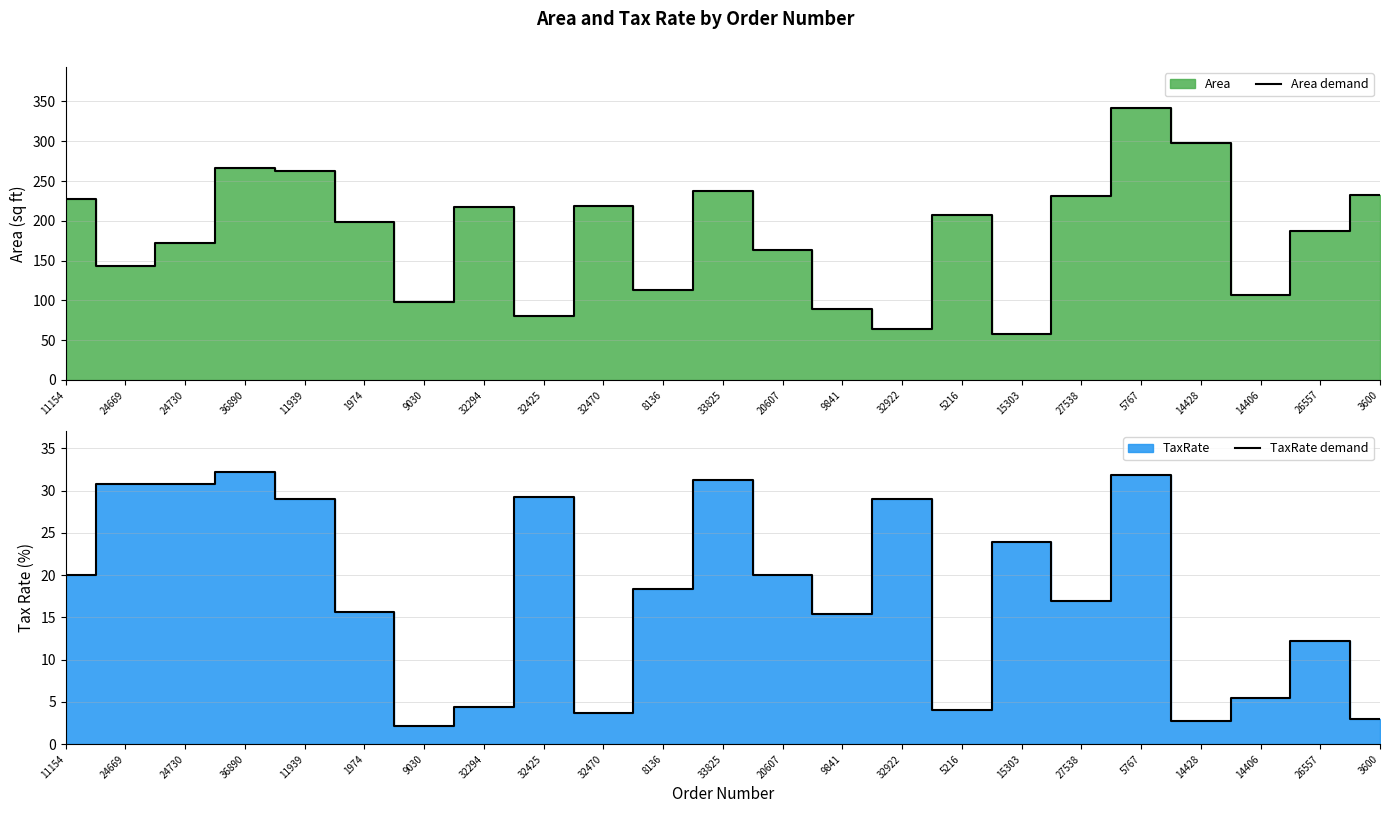

Reading right to left, extract all data points from this chart.

Area demand: 3600=233.0	26557=187.0	14406=107.0	14428=298.0	5767=342.0	27538=231.0	15303=58.0	5216=207.0	32922=64.0	9841=89.0	20607=163.0	33825=237.0	8136=113.0	32470=219.0	32425=80.0	32294=217.0	9030=98.0	1974=199.0	11939=262.0	36890=267.0	24730=172.0	24669=143.0	11154=227.0
TaxRate demand: 3600=3.0	26557=12.2	14406=5.4	14428=2.8	5767=31.9	27538=16.9	15303=23.9	5216=4.0	32922=29.0	9841=15.4	20607=20.0	33825=31.3	8136=18.4	32470=3.7	32425=29.3	32294=4.4	9030=2.2	1974=15.6	11939=29.0	36890=32.2	24730=30.8	24669=30.8	11154=20.0